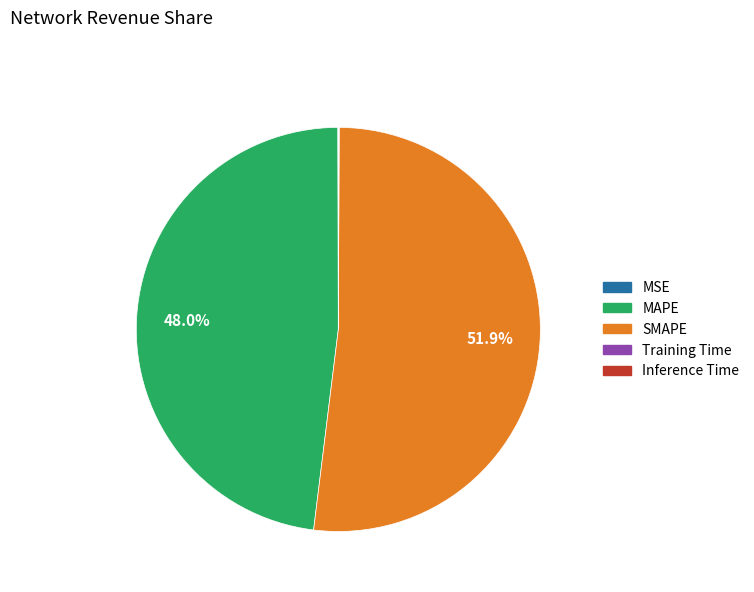

What is the ratio of the value at SMAPE to the value at MAPE?

1.1